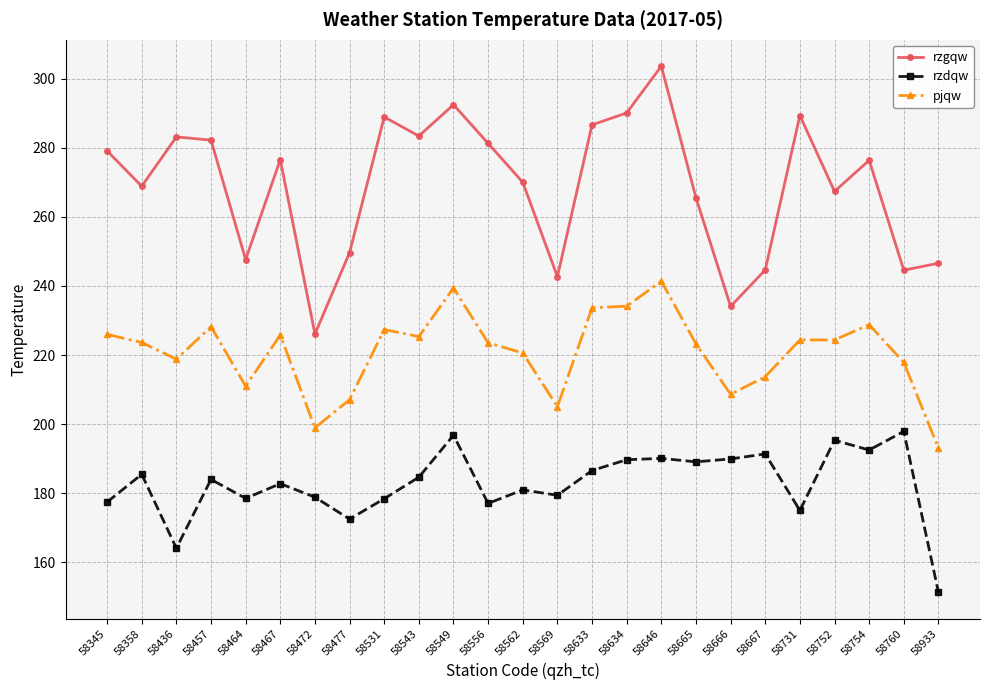

Which series has the largest range (max minus min)?

rzgqw